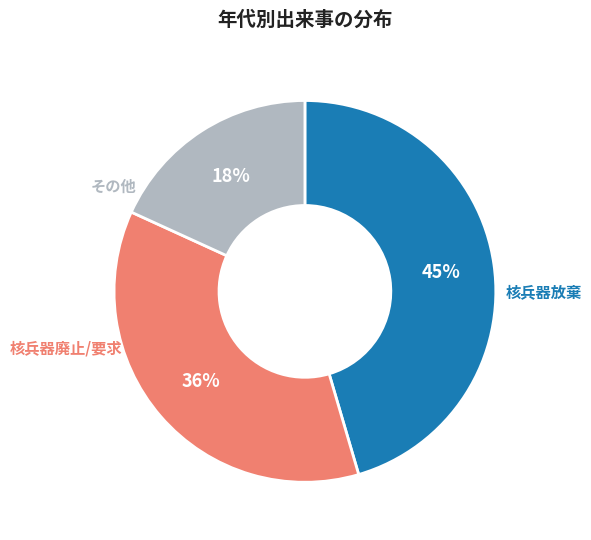

Does 核兵器放棄 represent more than half of the total?

No